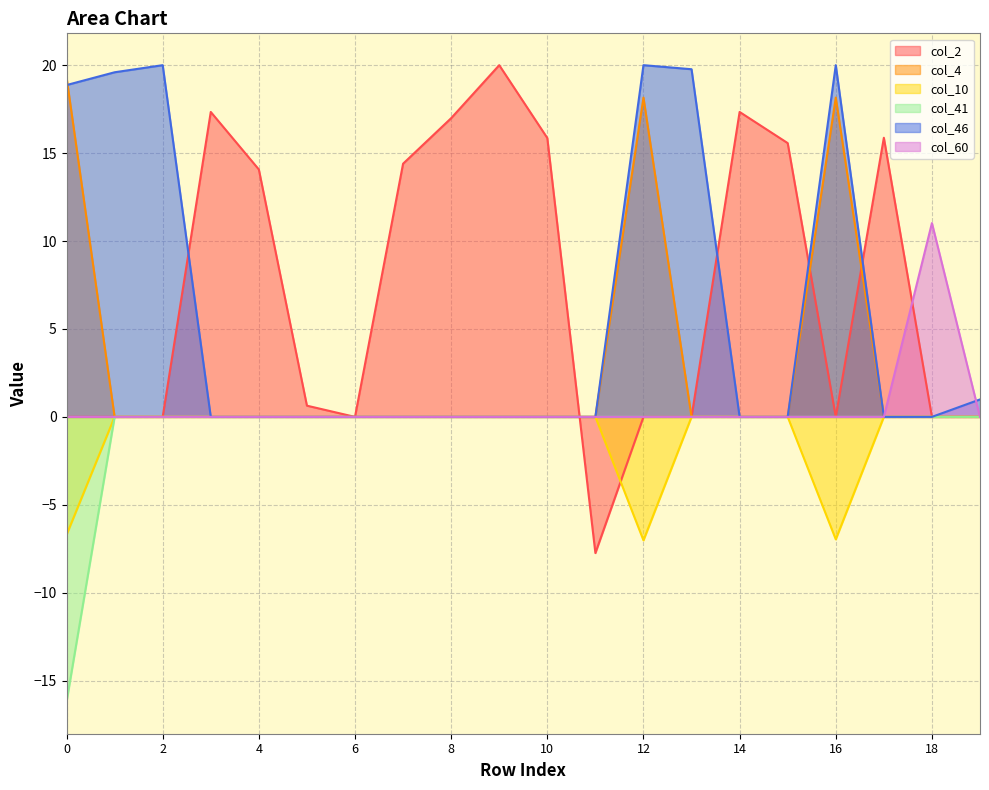

Which series ends up on top after the final intersection of col_2 and col_41?

col_41